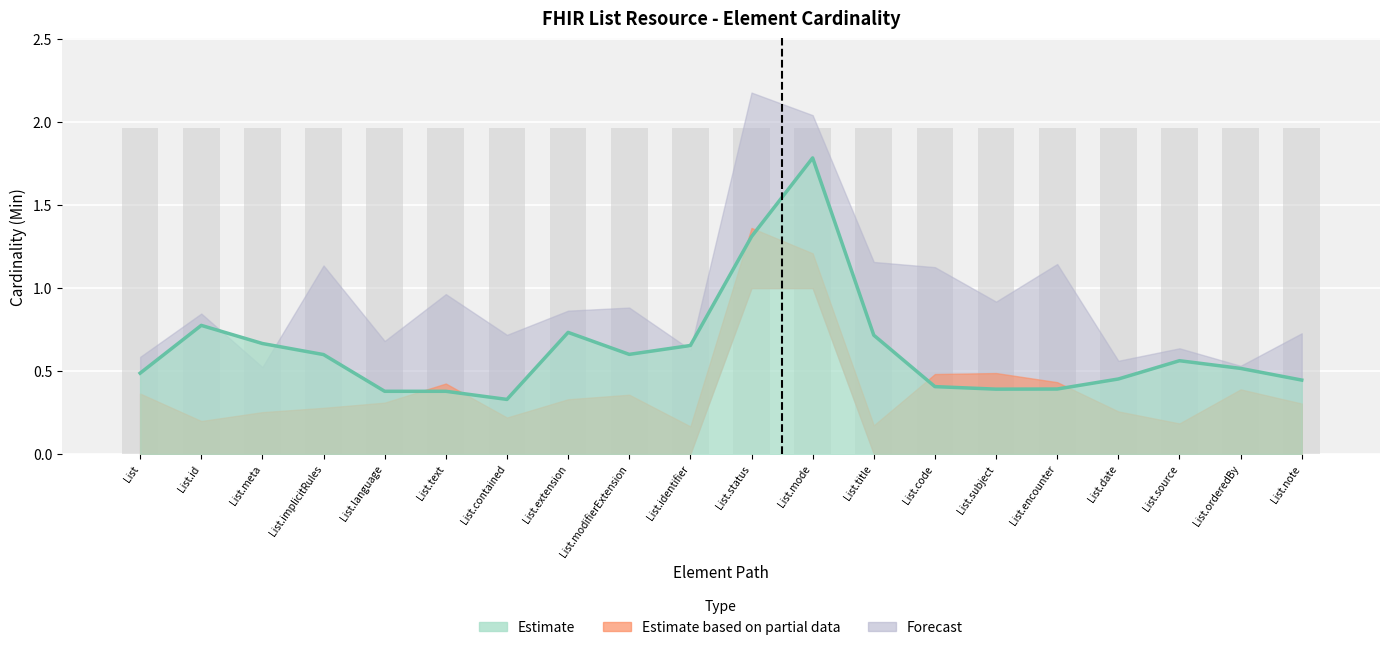

Between List.identifier and List.meta, which is larger?

List.meta